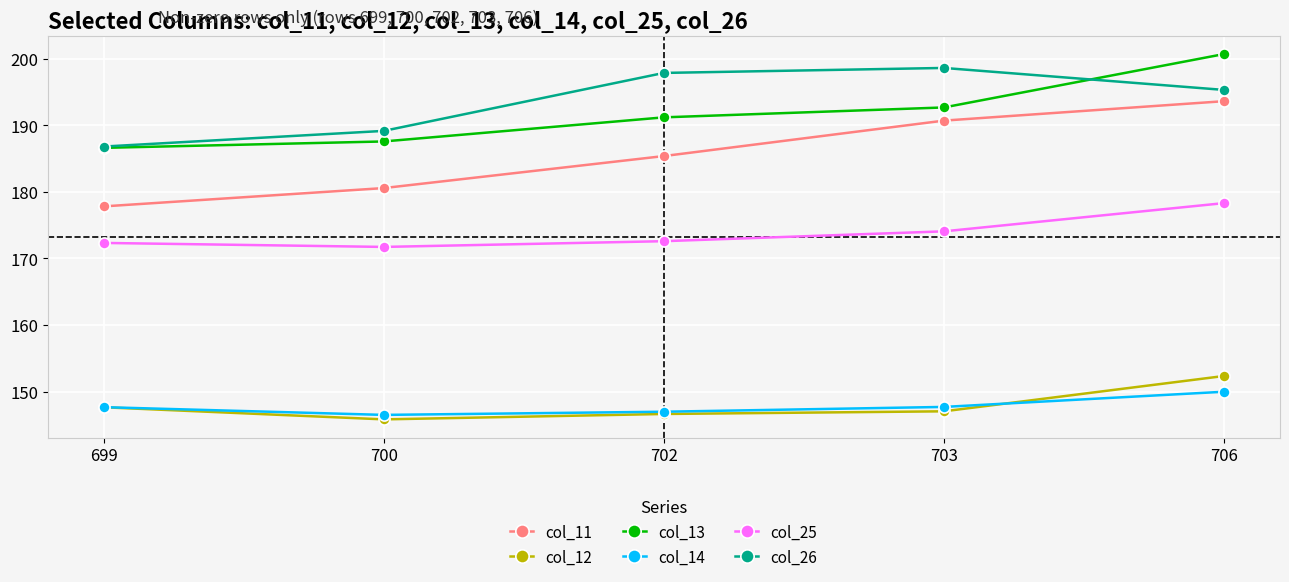

Between 700 and 706, which series saw the biggest shift?

col_13